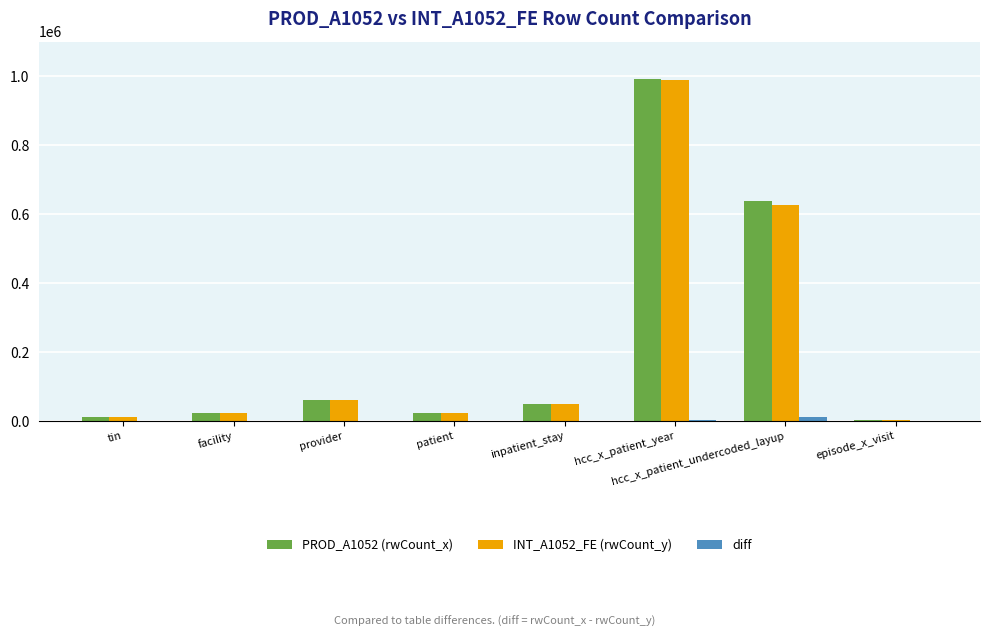

What is the maximum value shown in the chart?

990538